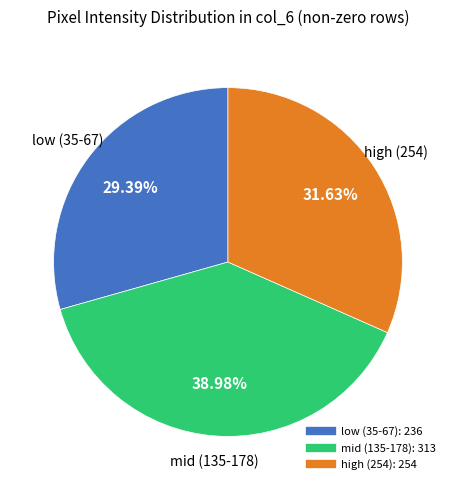

Does any single category account for the majority?

No